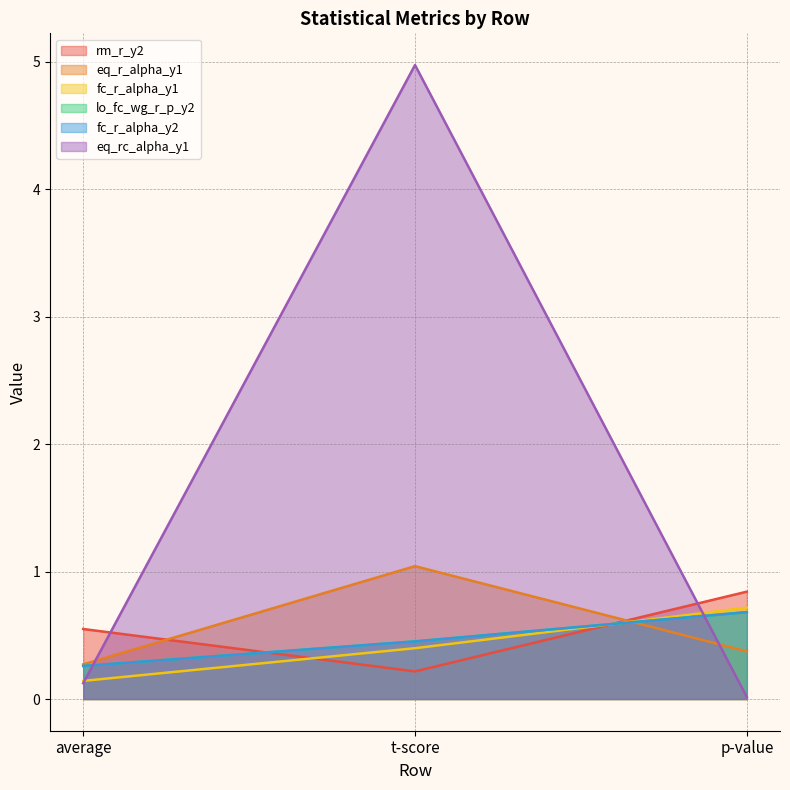

The value of eq_rc_alpha_y1 at p-value is 0.0. True or false?

True